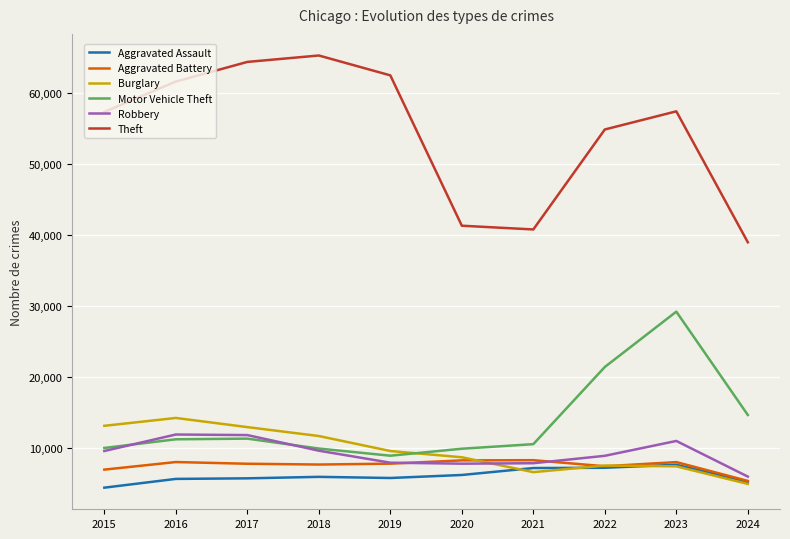

Which category has the highest value in the Motor Vehicle Theft series?

2023